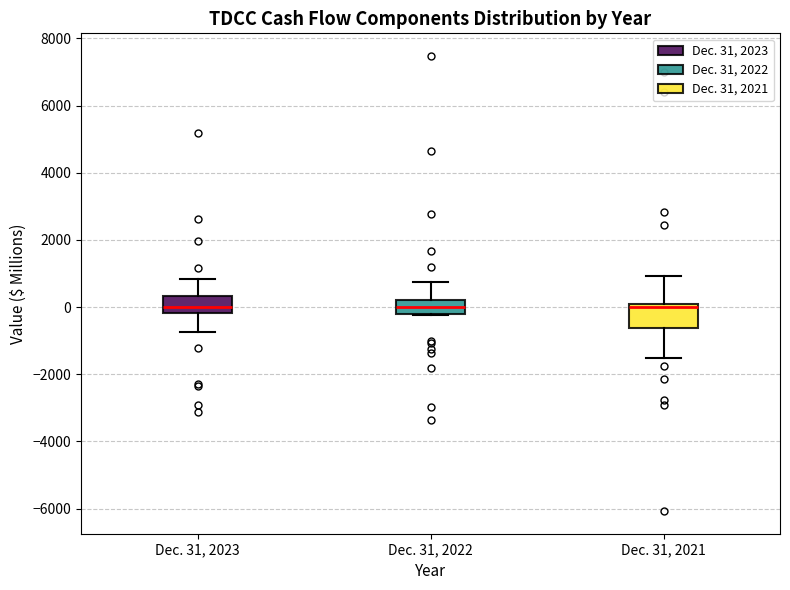

Reading left to right, transcribe this box plot: for each box, give where its median line is, the range the box spans, and where its two whiskers end, as read against the y-axis. The values are not printed on the chart, so give them approximately, as read against the axis.

Dec. 31, 2023: median 0, box -200 to 400, whiskers -800 to 800
Dec. 31, 2022: median 0, box -200 to 200, whiskers -200 to 800
Dec. 31, 2021: median 0 (just below the box's upper edge), box -600 to 0, whiskers -1600 to 1000